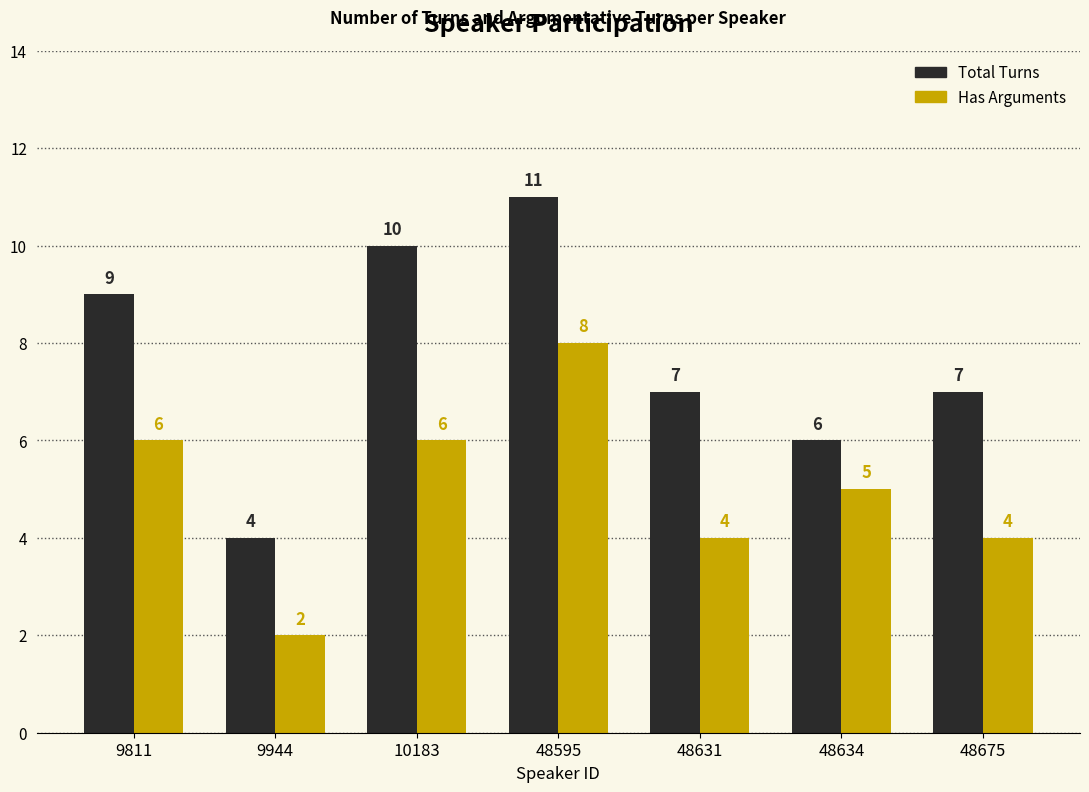

Where is Has Arguments nearest to the value 5?

48634